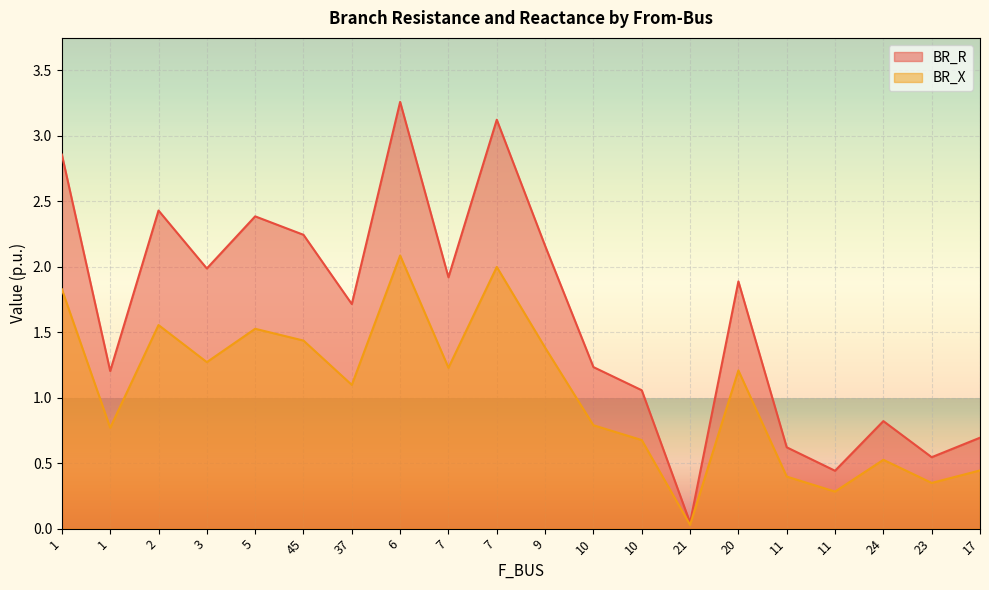

How many lines are shown in the chart?

2